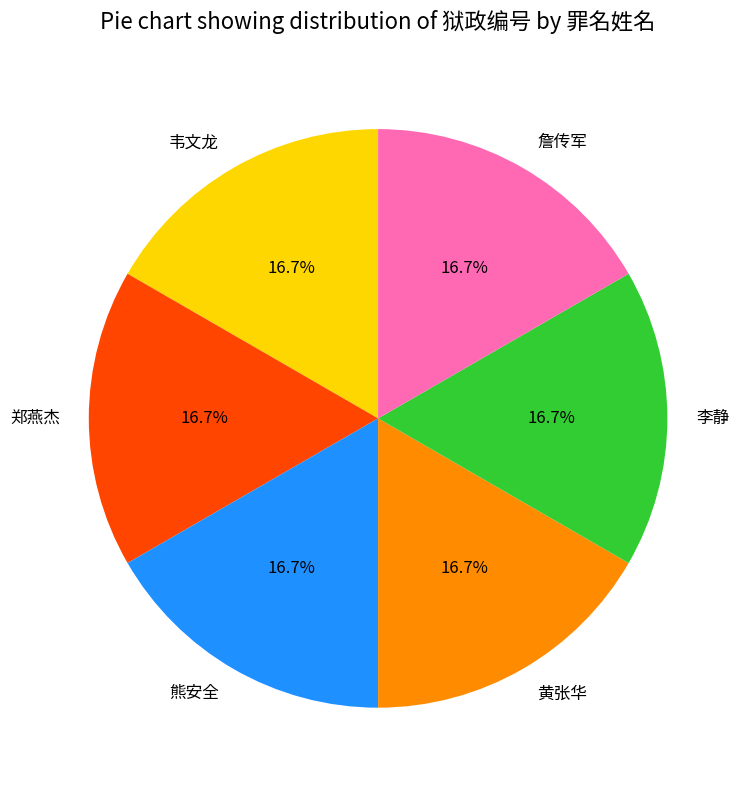

Is the sum of 黄张华 and 熊安全 greater than half?

No